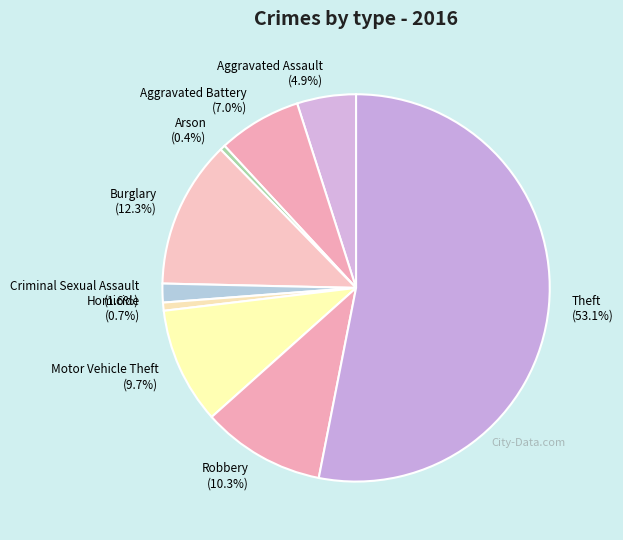

Approximately how many times larger is the value at Aggravated Assault compared to Burglary?

0.4